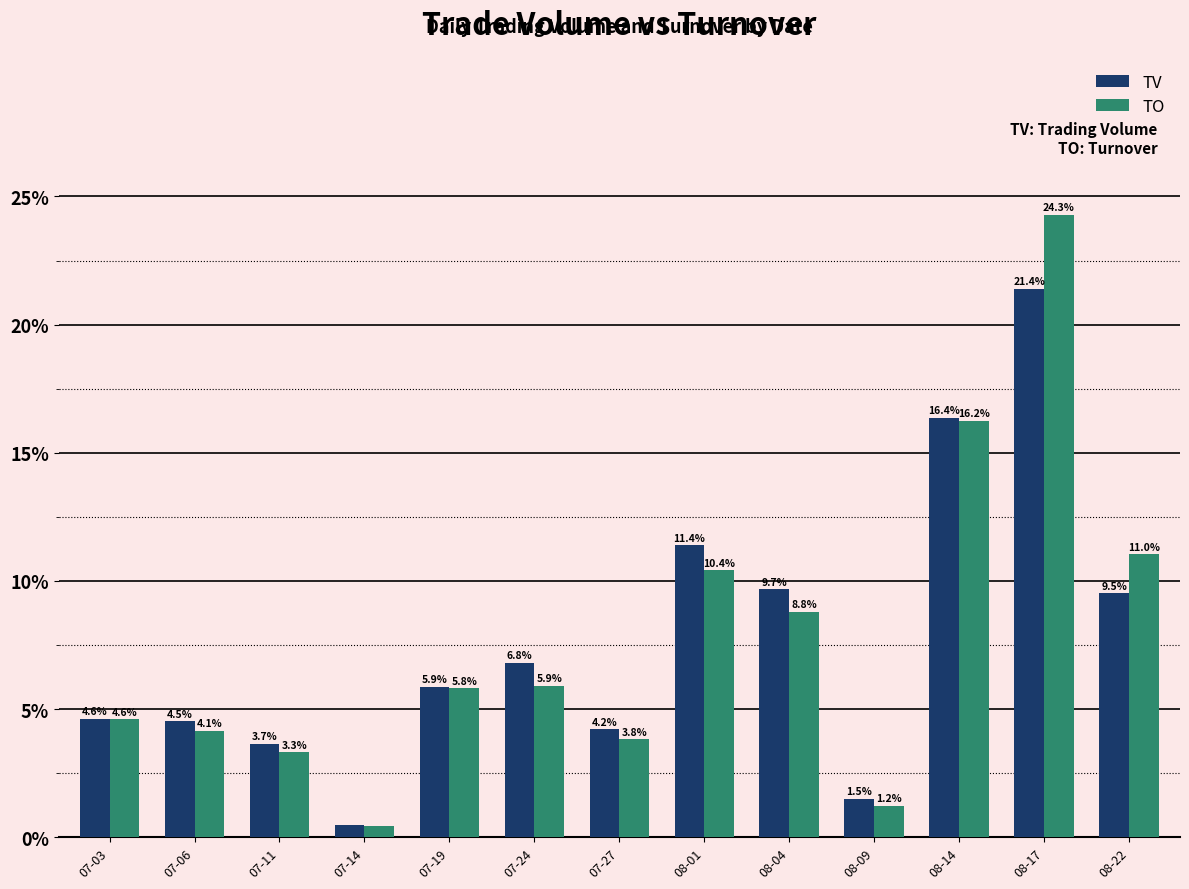

What is the total value across all series at 07-24?

12.7